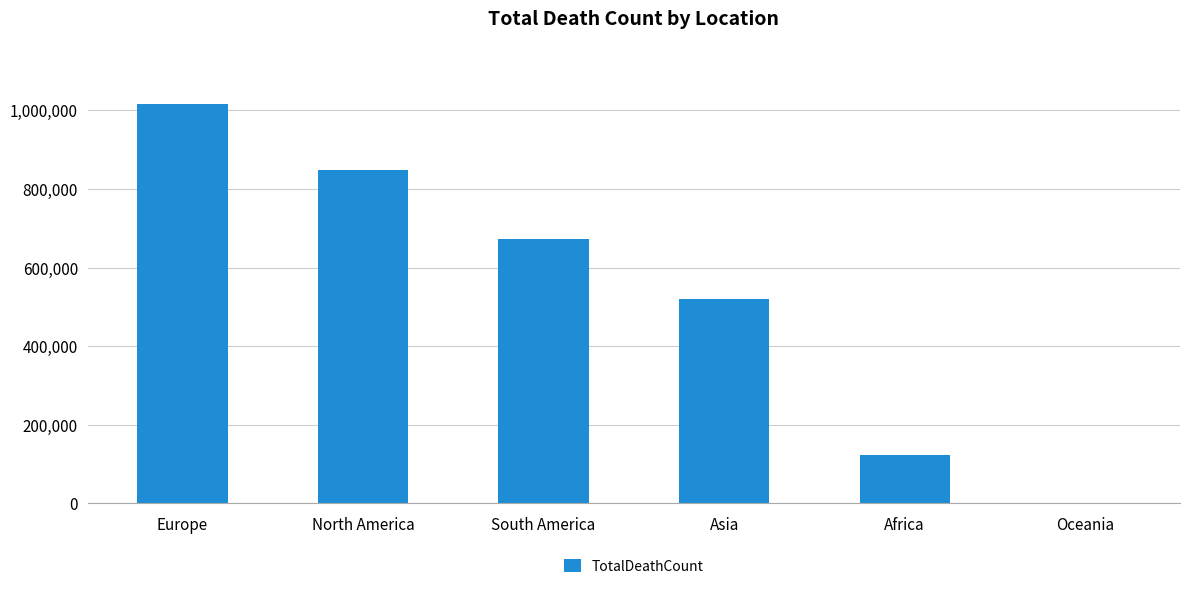

At which category does the chart reach its peak across all series?

Europe